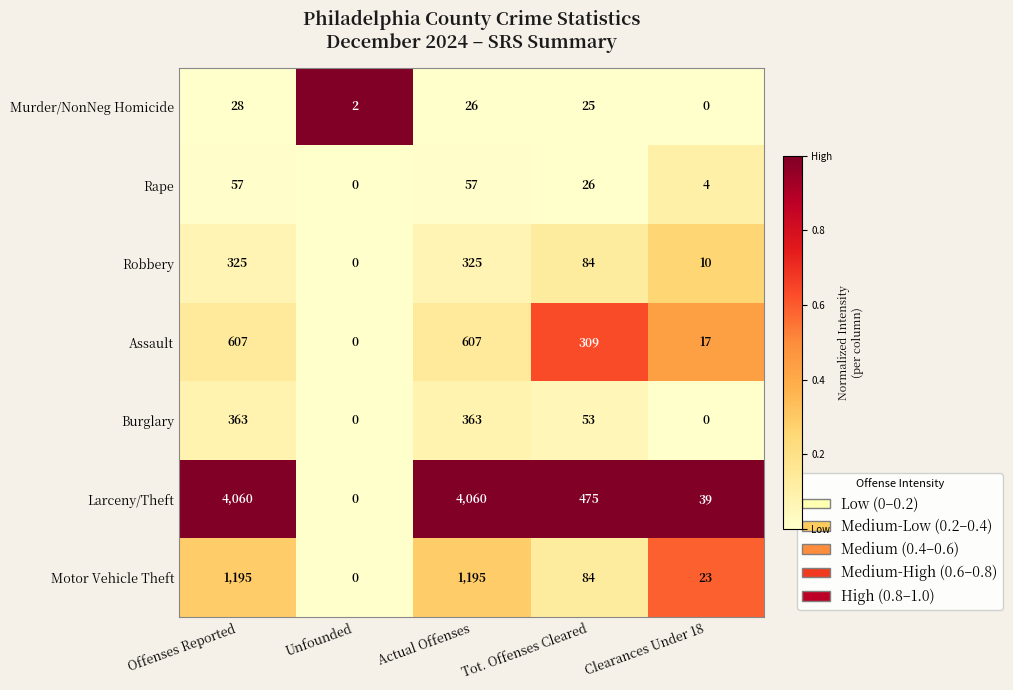

What is the maximum value for Larceny/Theft?

4060